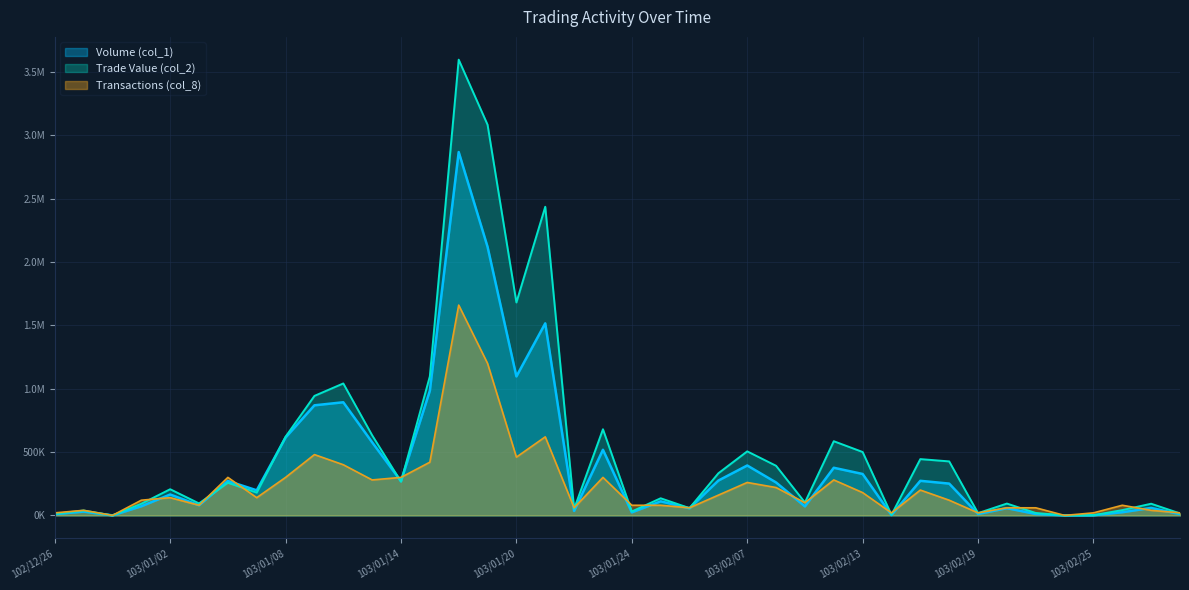

What is the sum of all Volume (col_1) values?

15784000